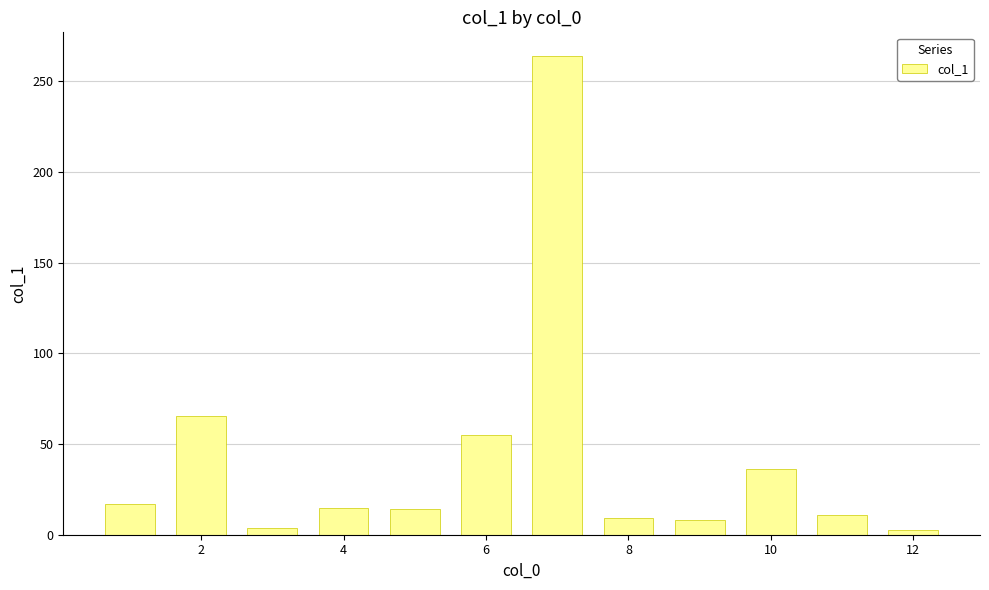

What is the maximum value shown in the chart?

263.8